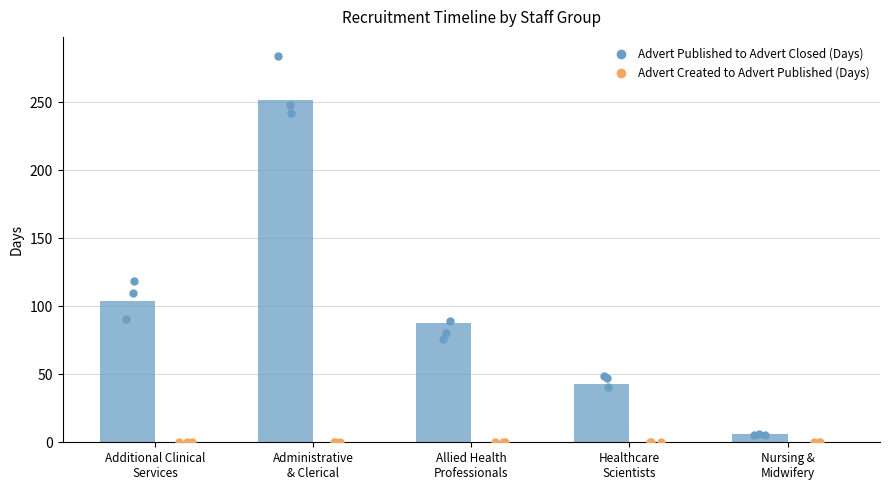

Is the value of Advert Published to Advert Closed (Days) at Allied Health
Professionals greater than the value of Advert Created to Advert Published (Days) at Additional Clinical
Services?

Yes